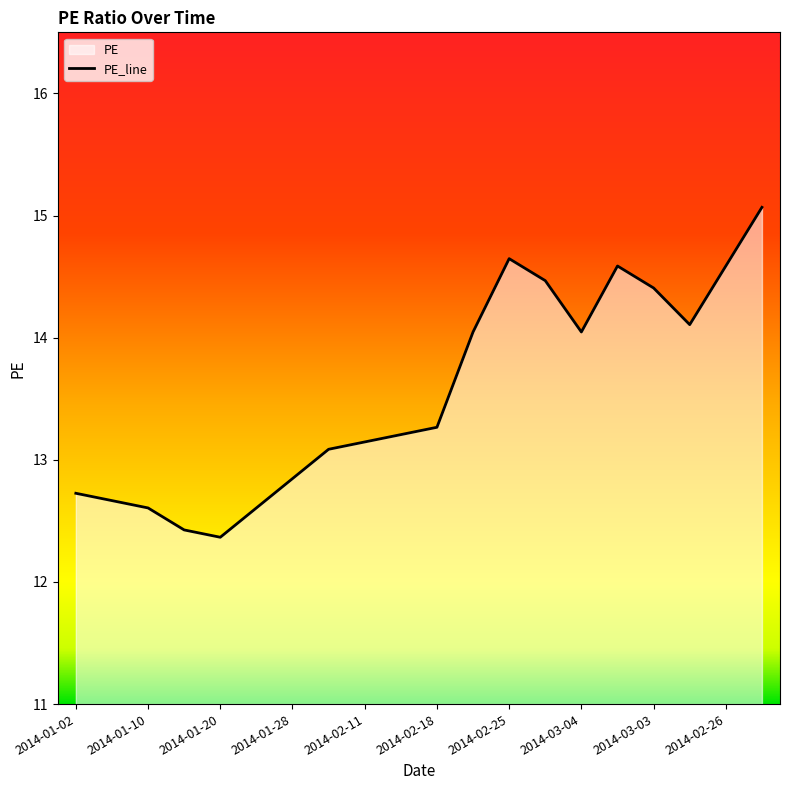

The value at 2014-03-04 is 24.0. True or false?

False